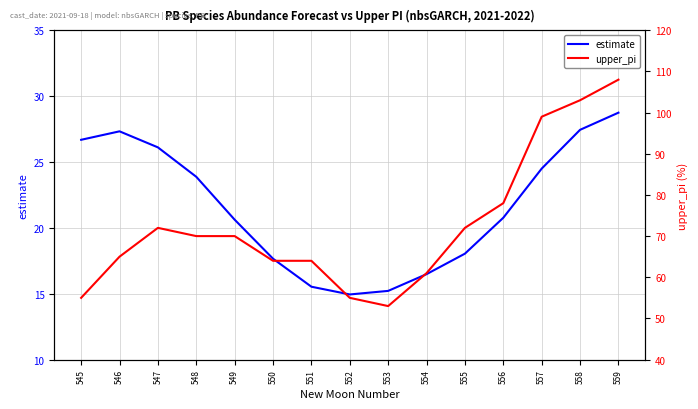

List the series in order of their peak value, lowest first.

estimate, upper_pi